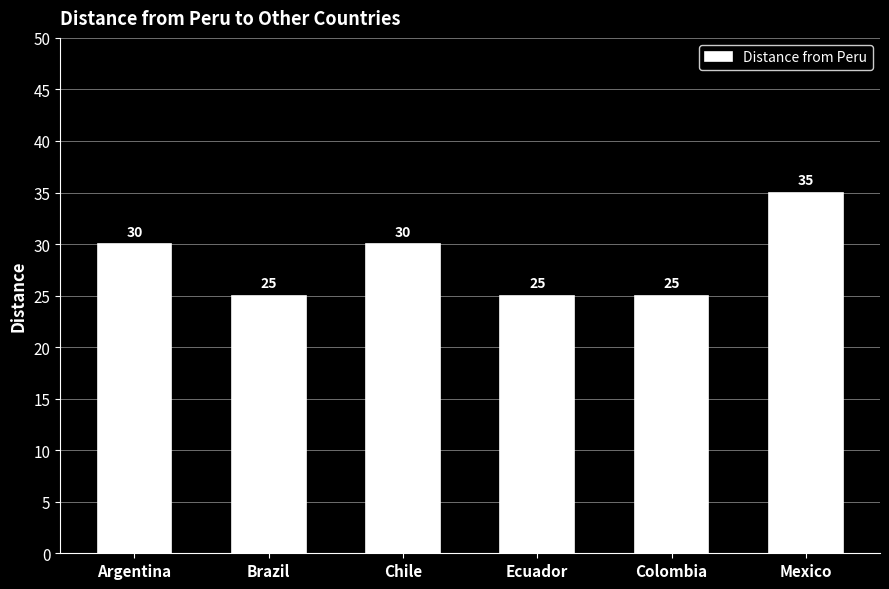

The chart shows a value of 35 at Mexico. True or false?

True